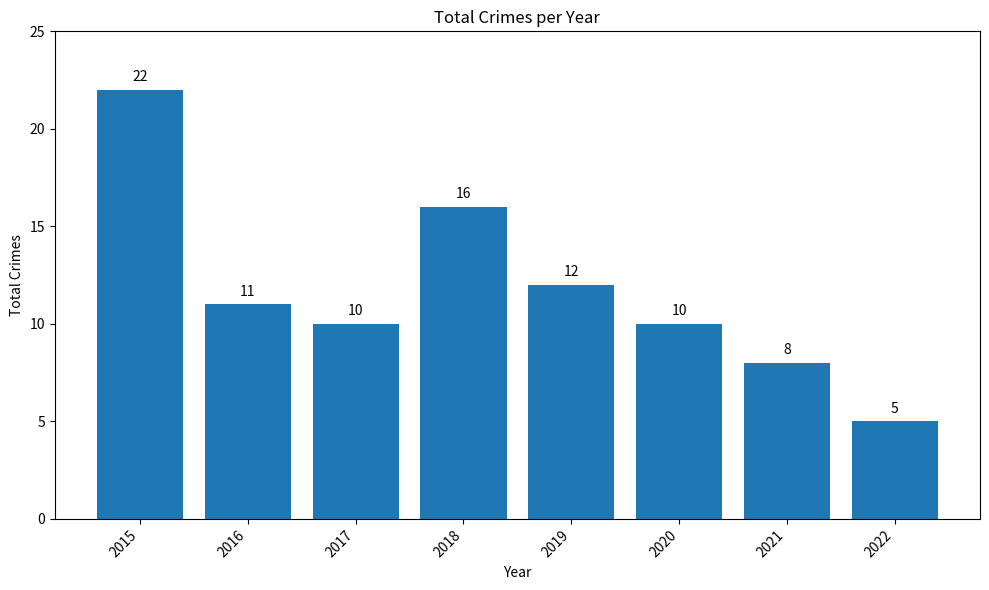

Read the value at 2017, to the nearest 5.

10